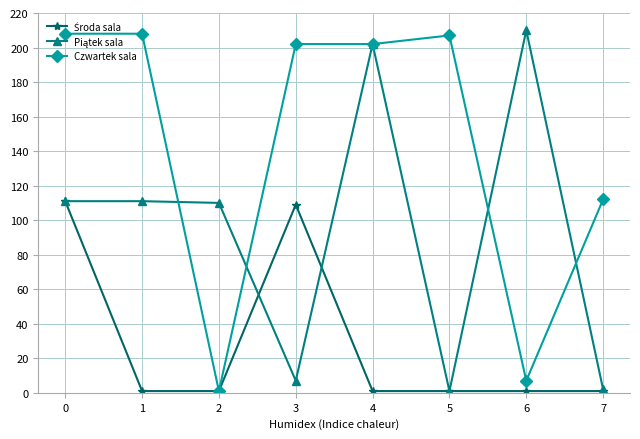

The value of Czwartek sala at 4 is 92. True or false?

False